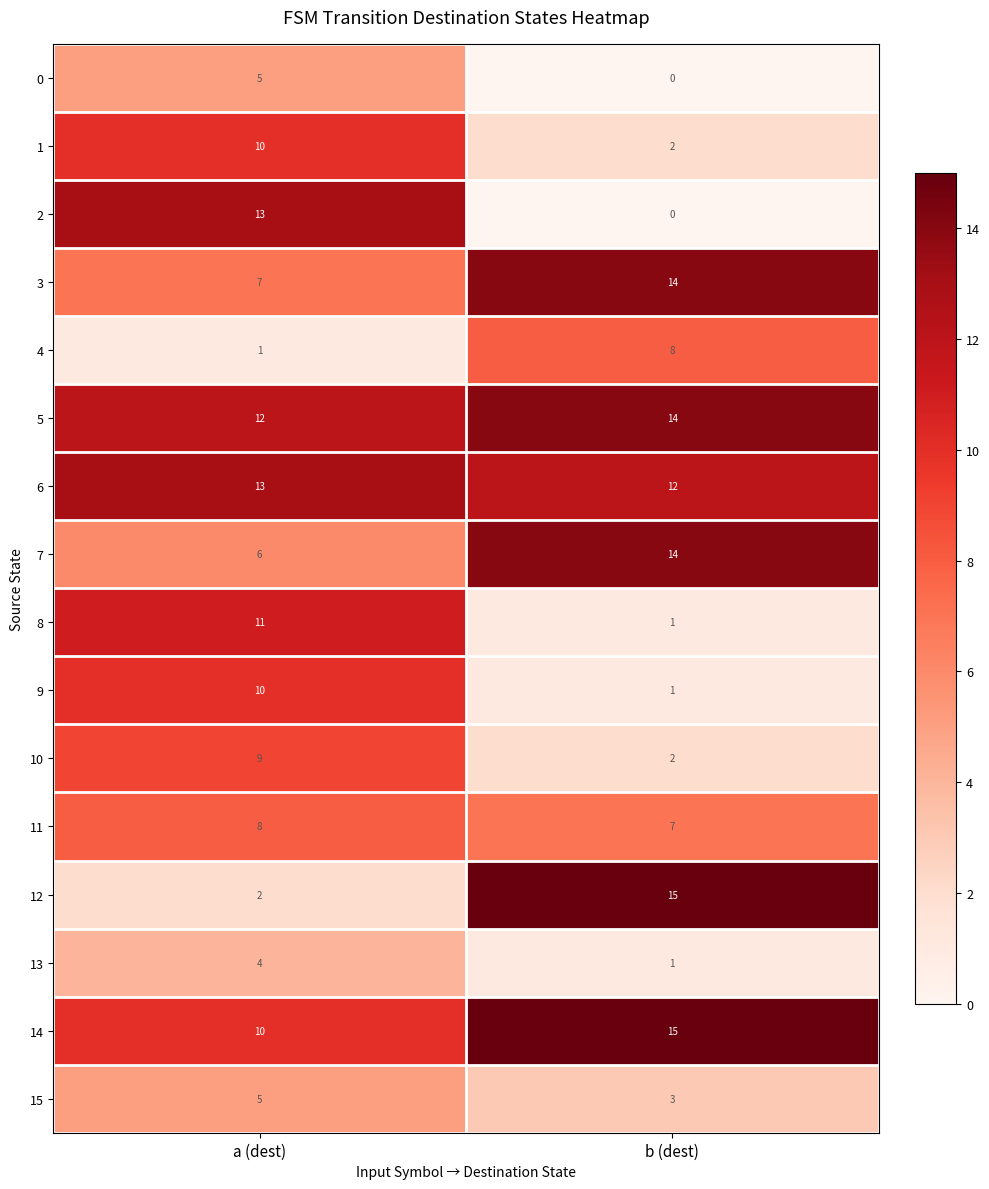

The value of 9 at b (dest) is 1. True or false?

True